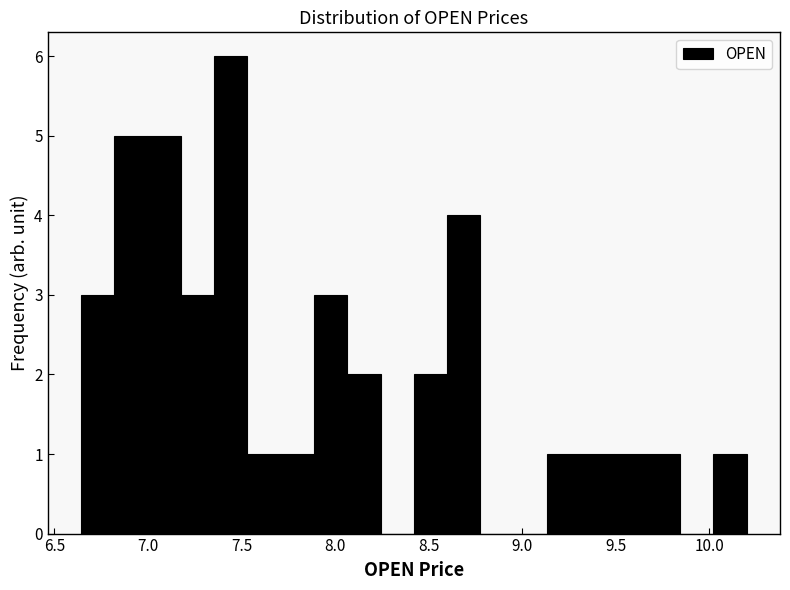

Around what value on the x-axis is the tallest bar? Give the approximate position of its centre, as read against the axis.

7.45